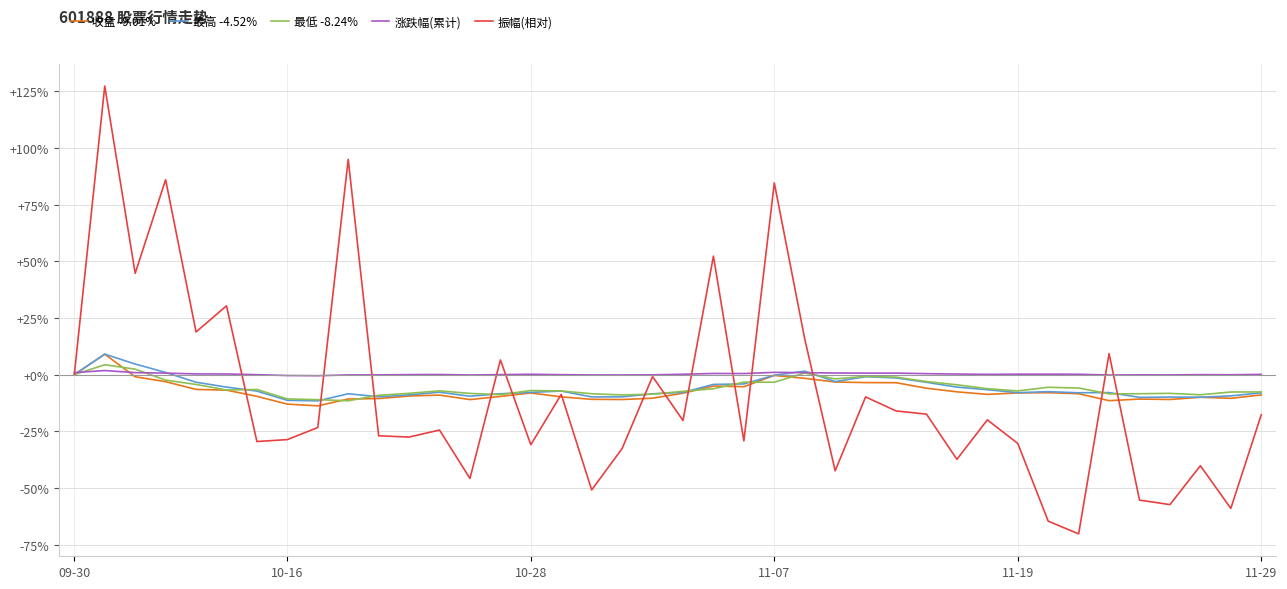

Which series has the largest range (max minus min)?

振幅(相对)